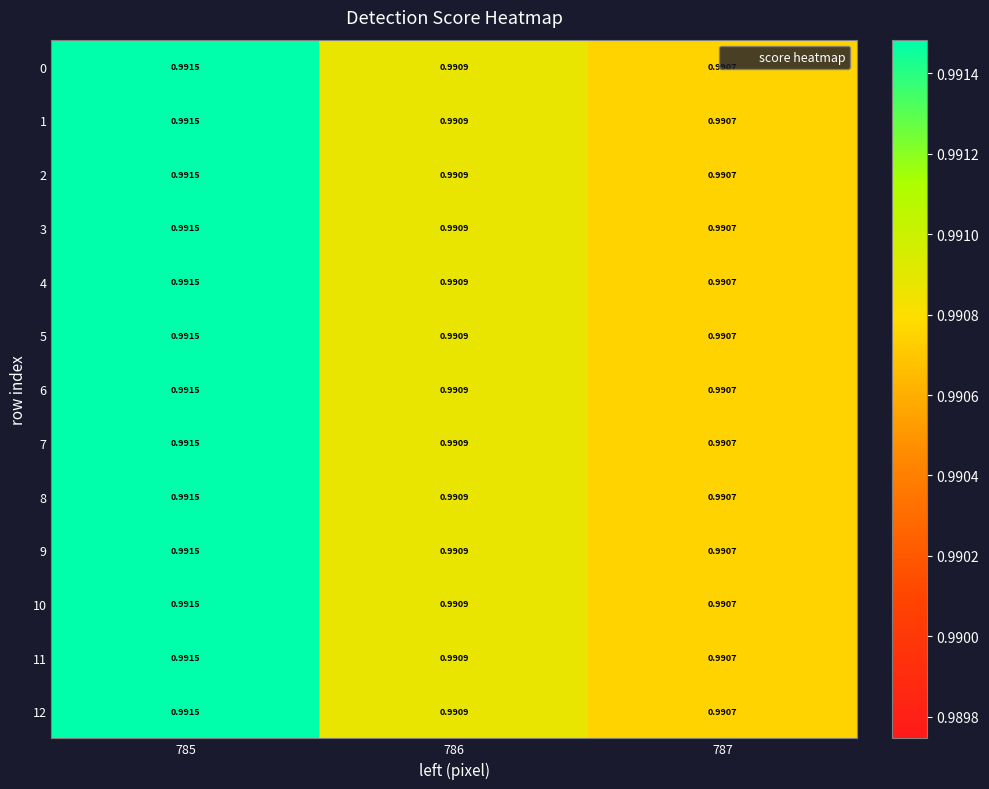

How many series are shown in this chart?

13